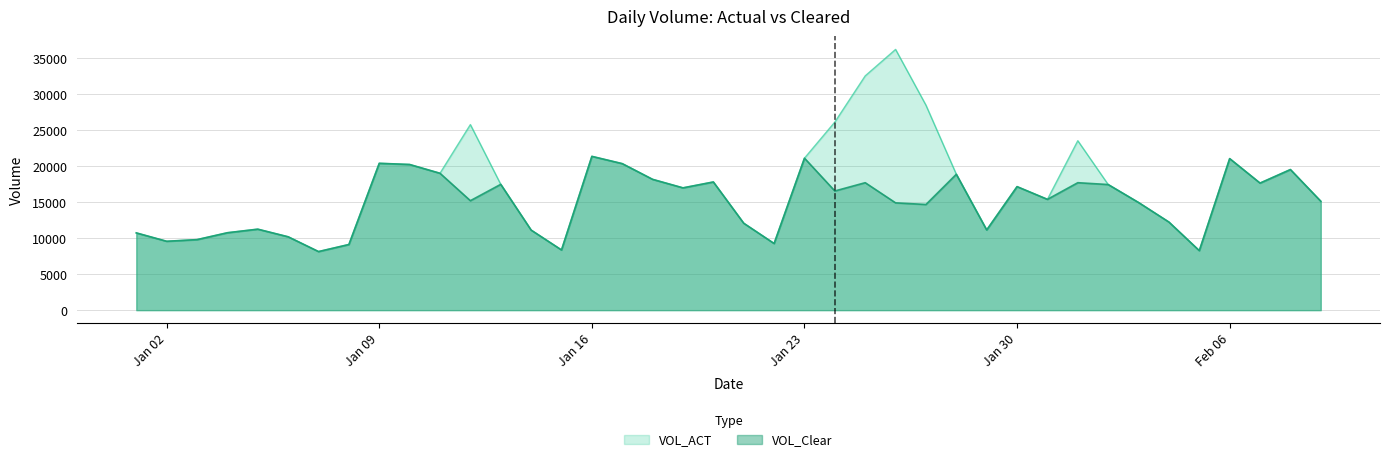

Read the VOL_Clear value at Feb 06.

21044.0